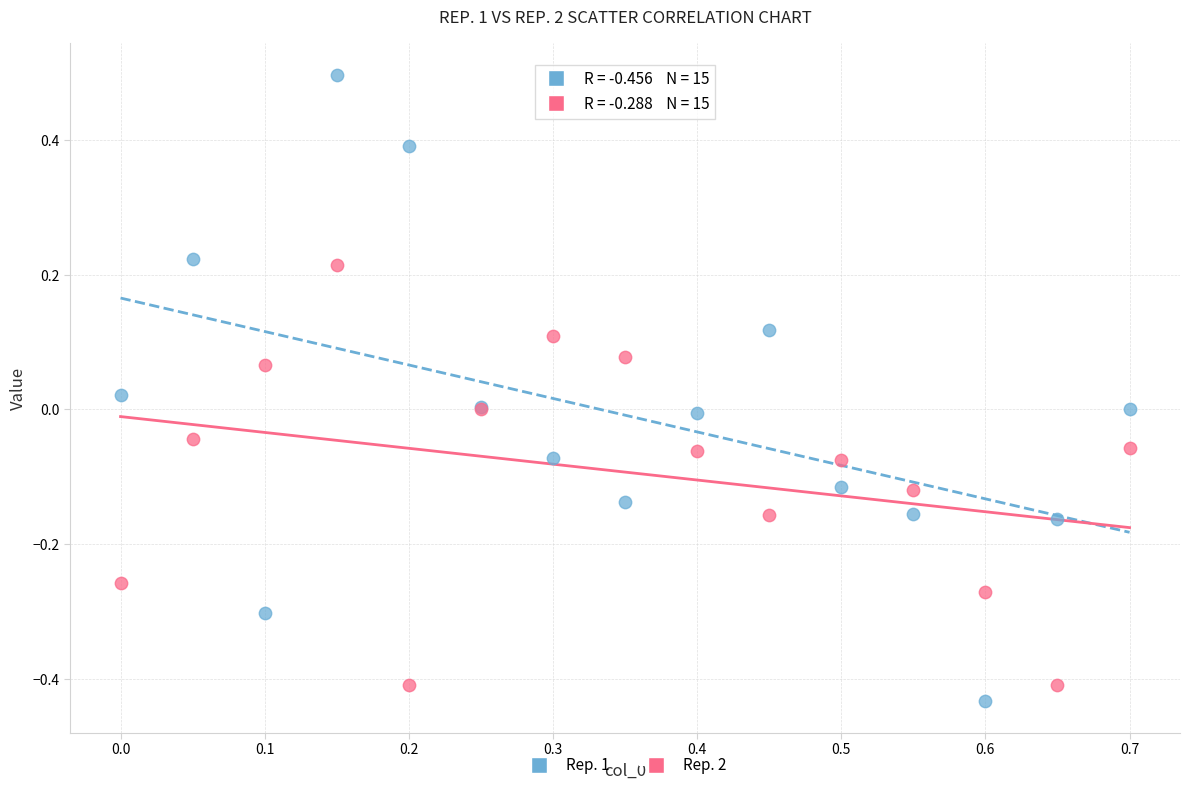

Which series contains the highest Y value?

Rep. 1